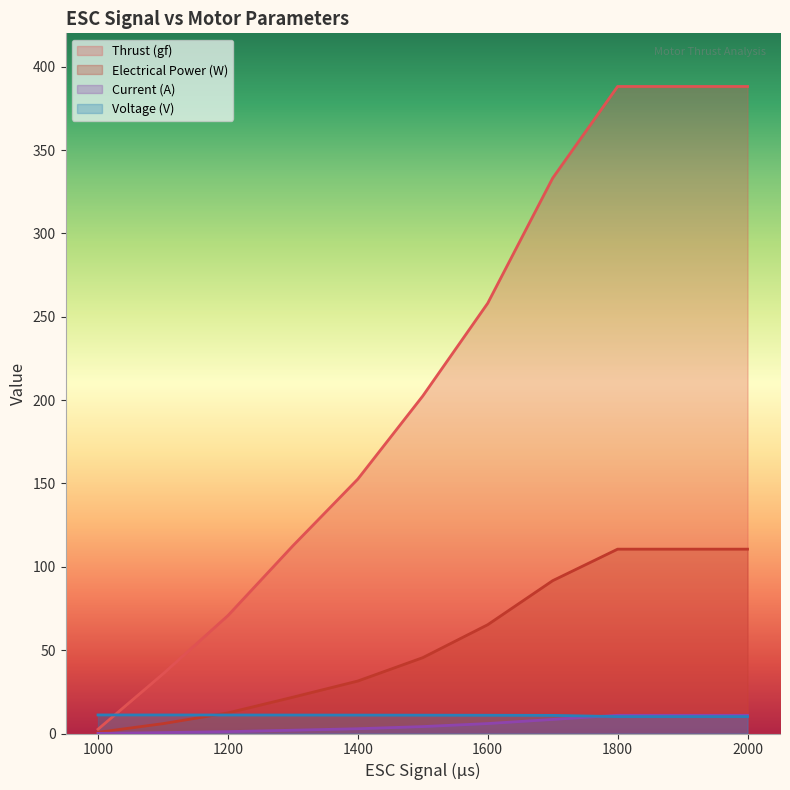

Does the chart display data point markers on the line(s)?

No